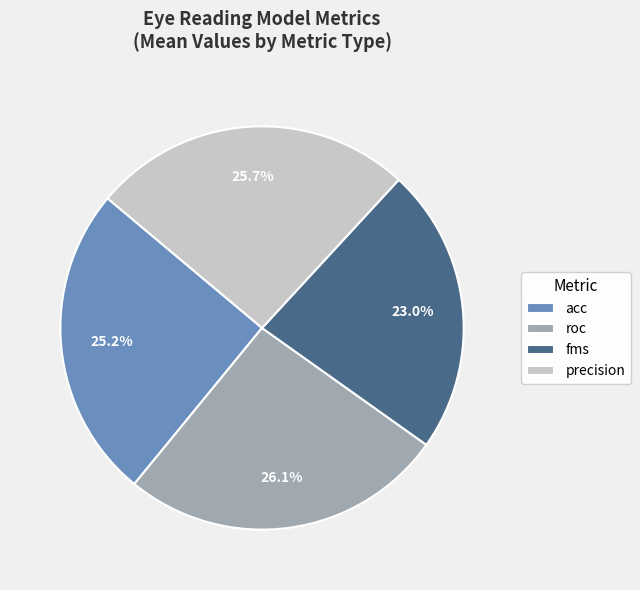

Does acc account for over 50% of the chart?

No